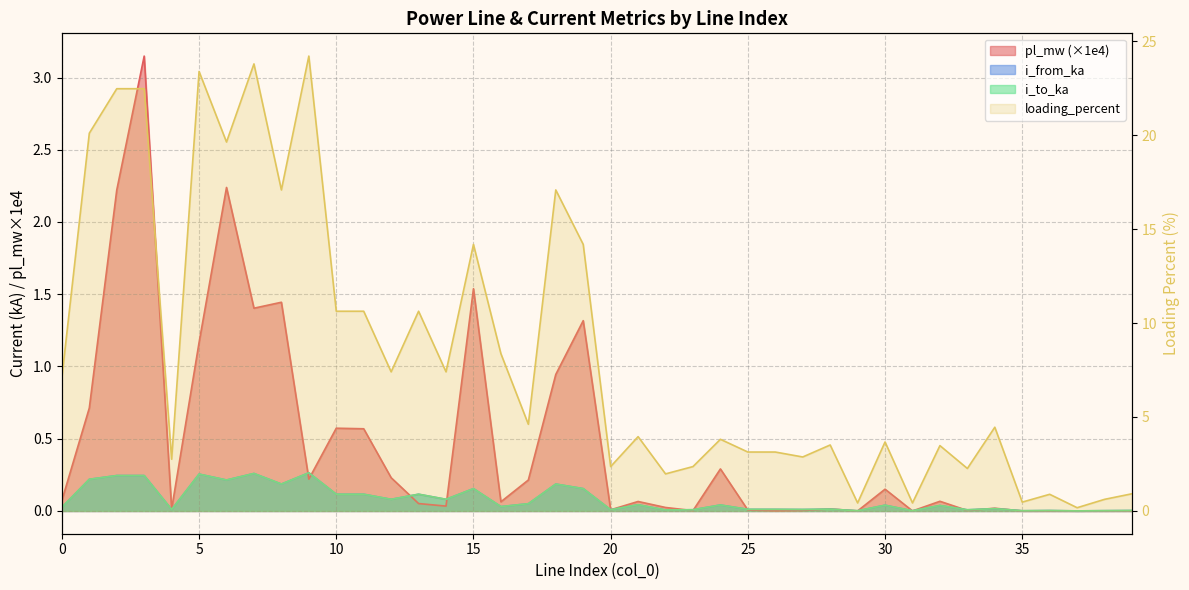

At which category does the chart reach its minimum across all series?

37